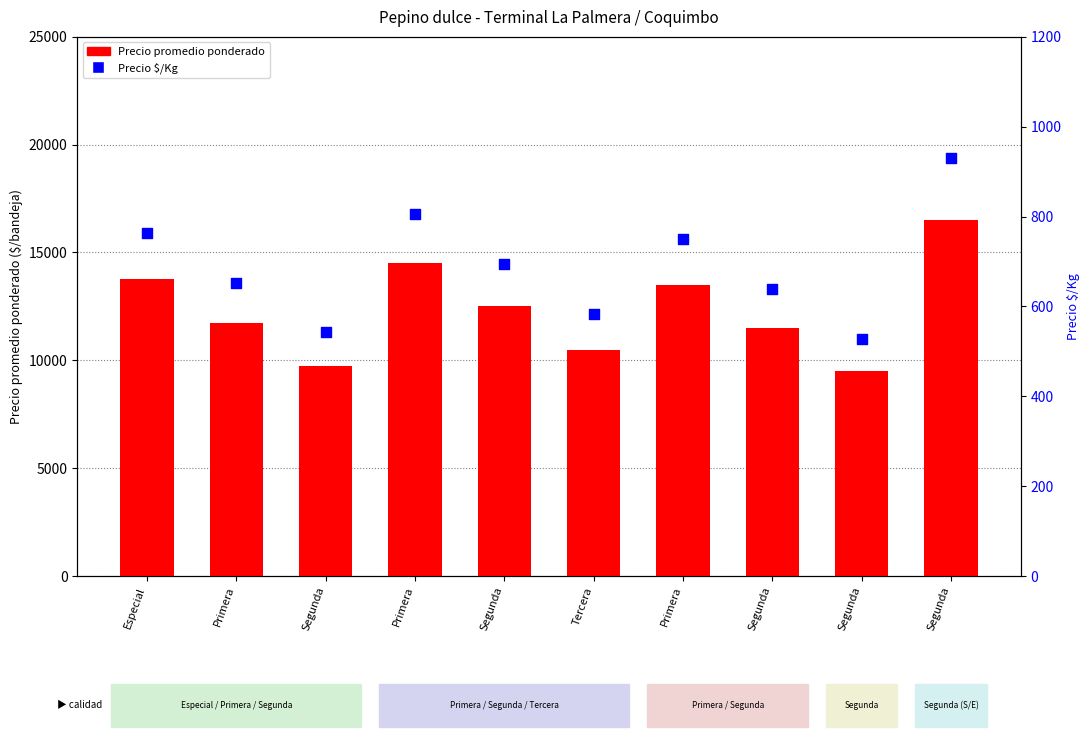

What are all the series names shown in the legend?

Precio promedio ponderado, Precio $/Kg